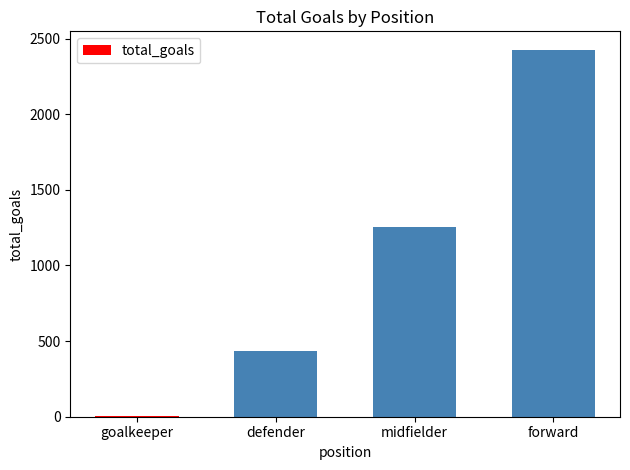

Are the bars horizontal?

No